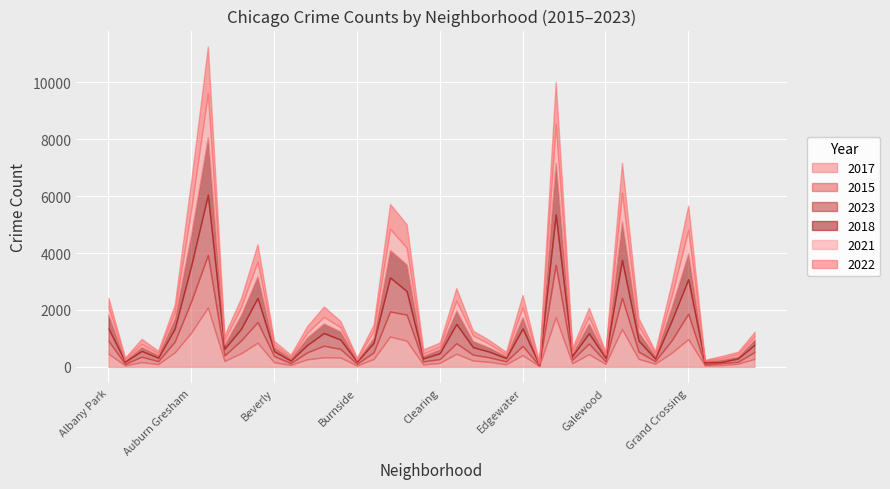

At Armour Square, list the series in order from smallest to largest.

2021, 2022, 2017, 2018, 2015, 2023